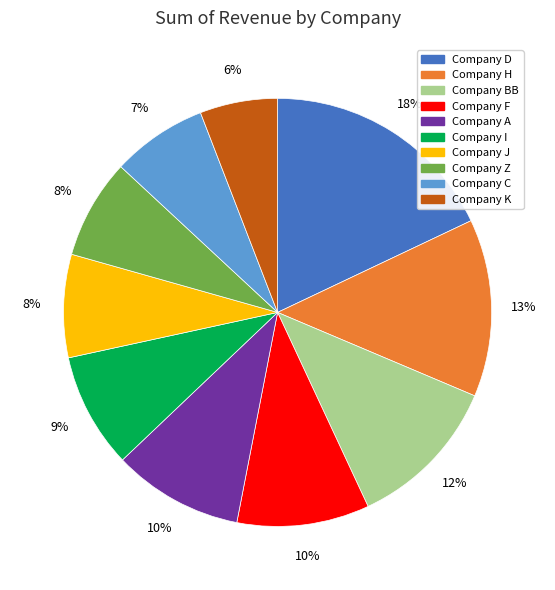

Which has a higher value, Company Z or Company D?

Company D